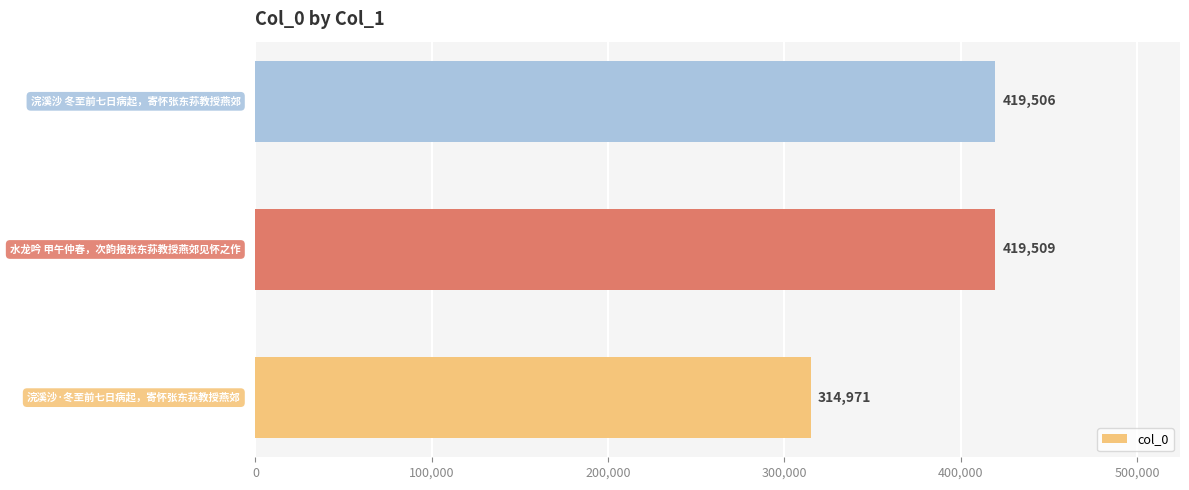

What is the difference between the second highest and minimum values?

104535